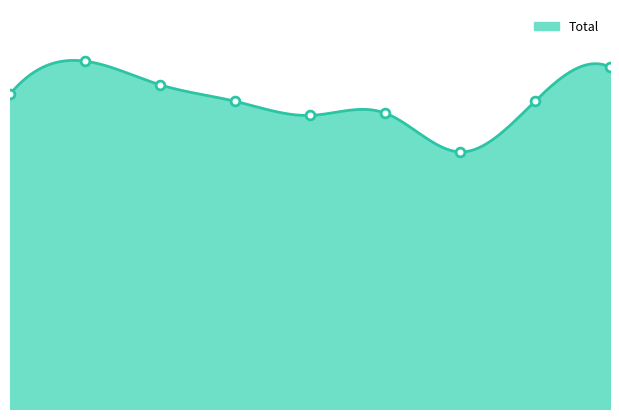

What is the ratio of the value at 2020 to the value at 2022?

1.0